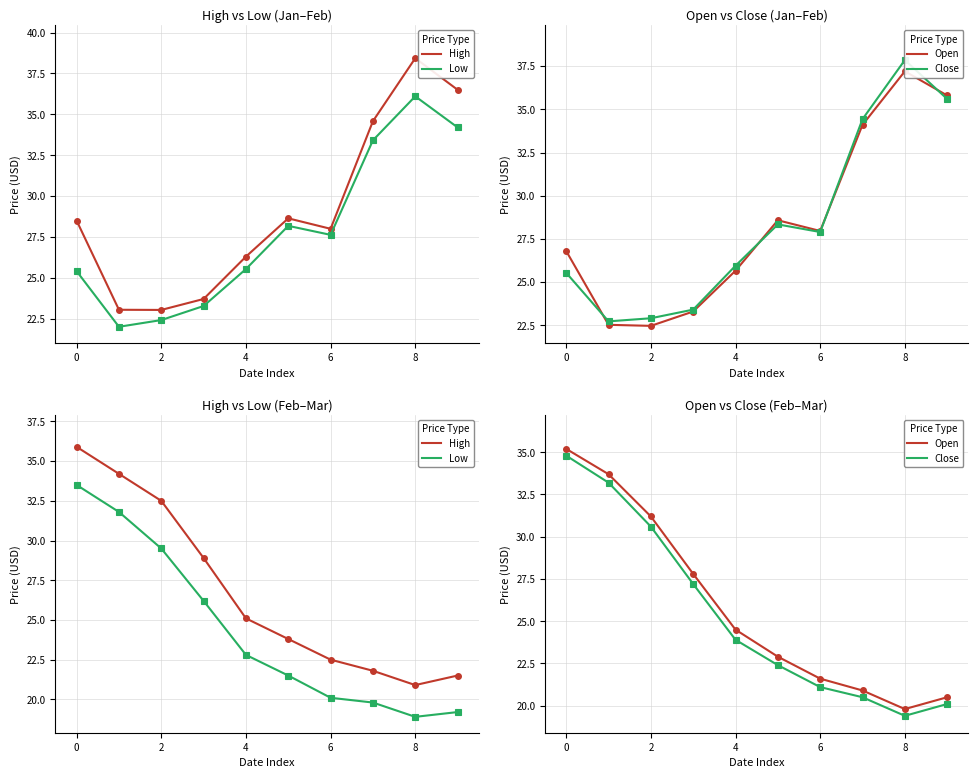

Rank the series by their average value, from highest to lowest.

High, Open, Close, Low